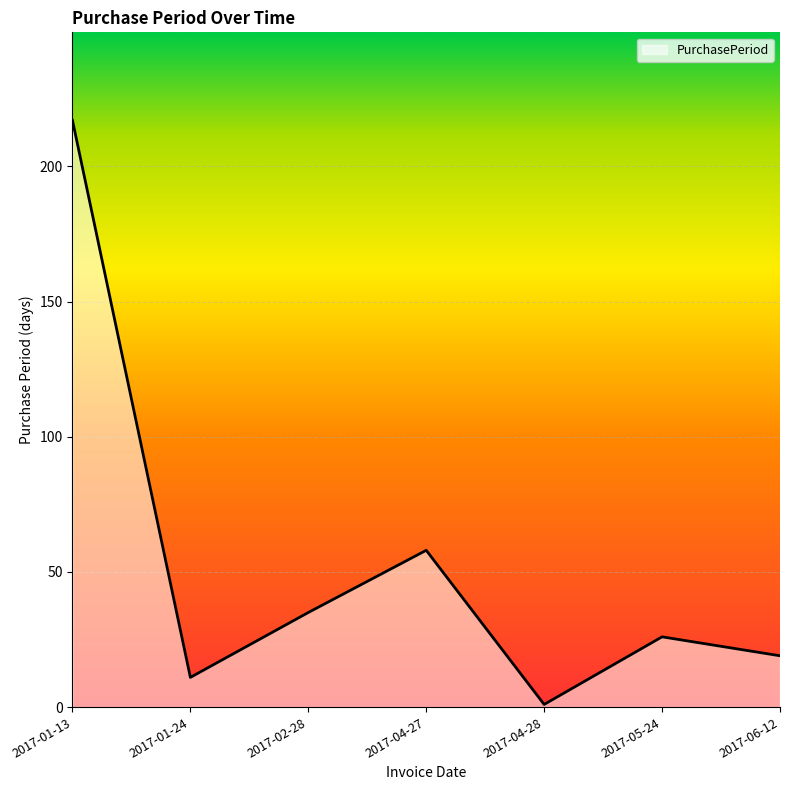

Read the value at 2017-05-24.

26